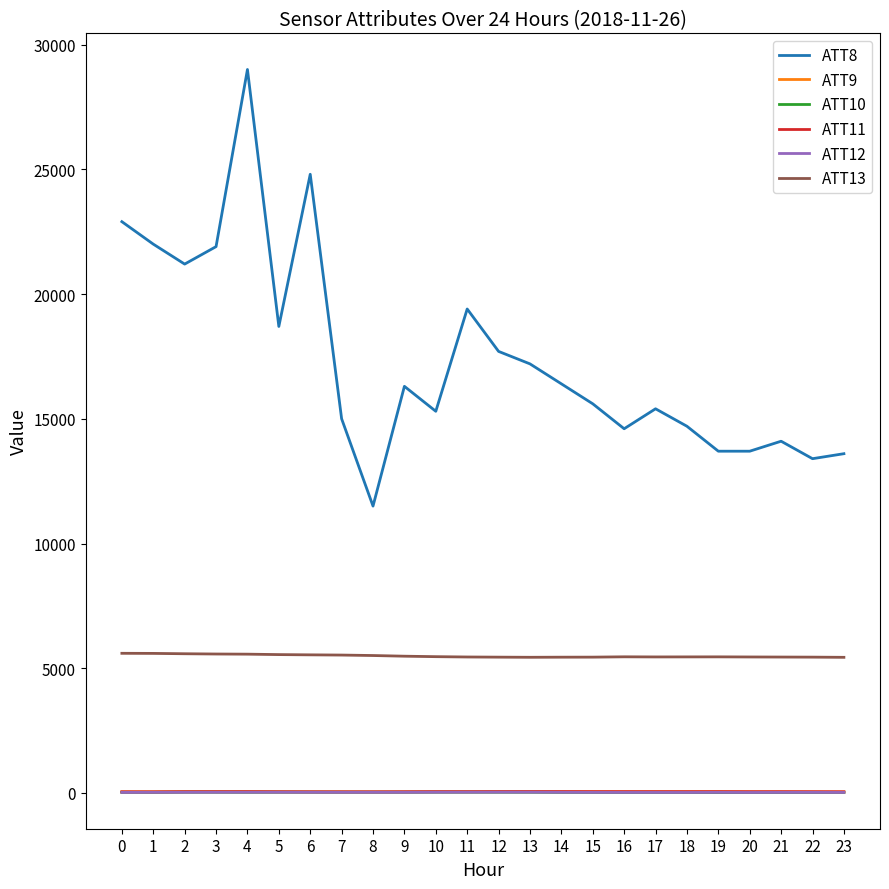

True or false: ATT9 and ATT13 cross at least once.

False